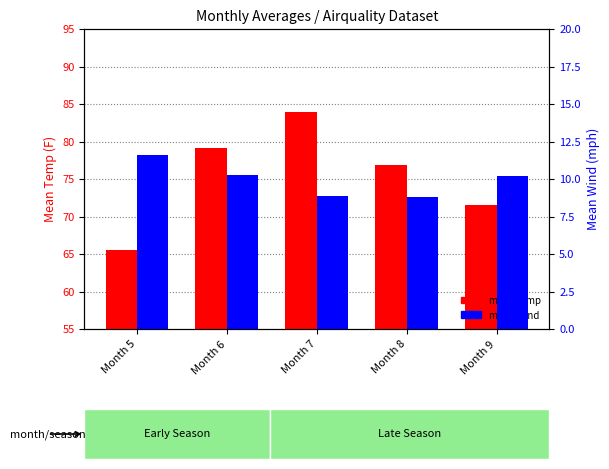

At which category does the chart reach its peak across all series?

Month 7